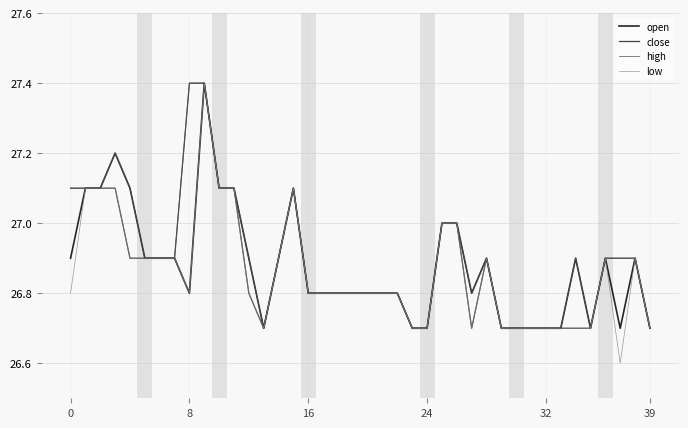

What is the lowest value of the close series?

26.7